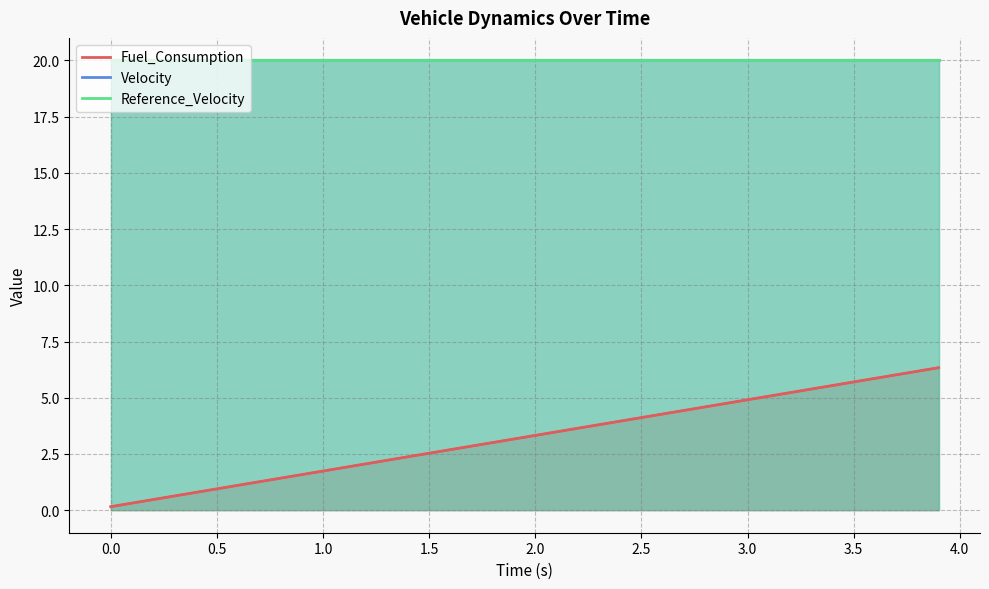

How many lines are shown in the chart?

3